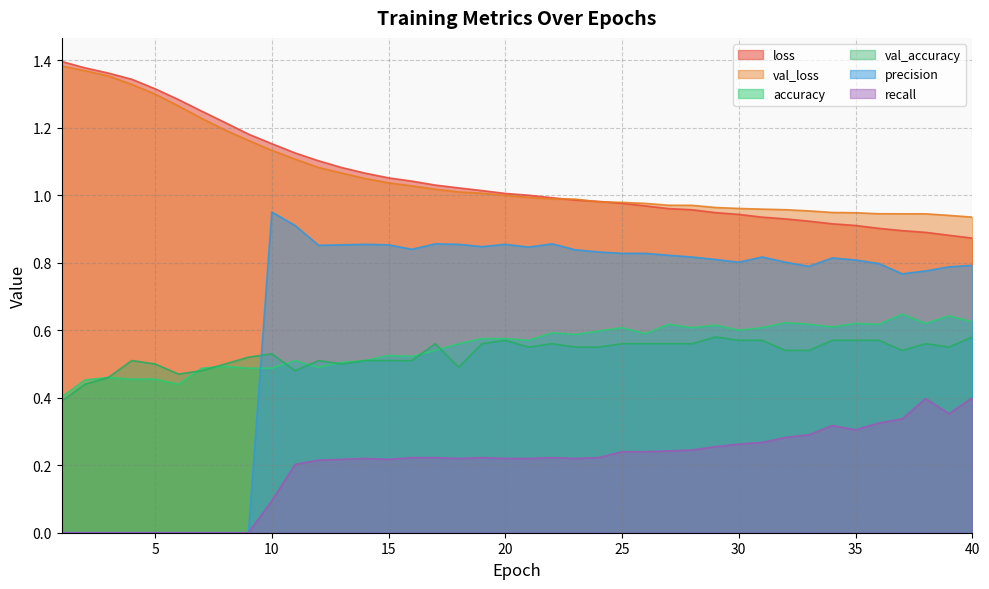

How many interior local valleys does the accuracy series have?

11